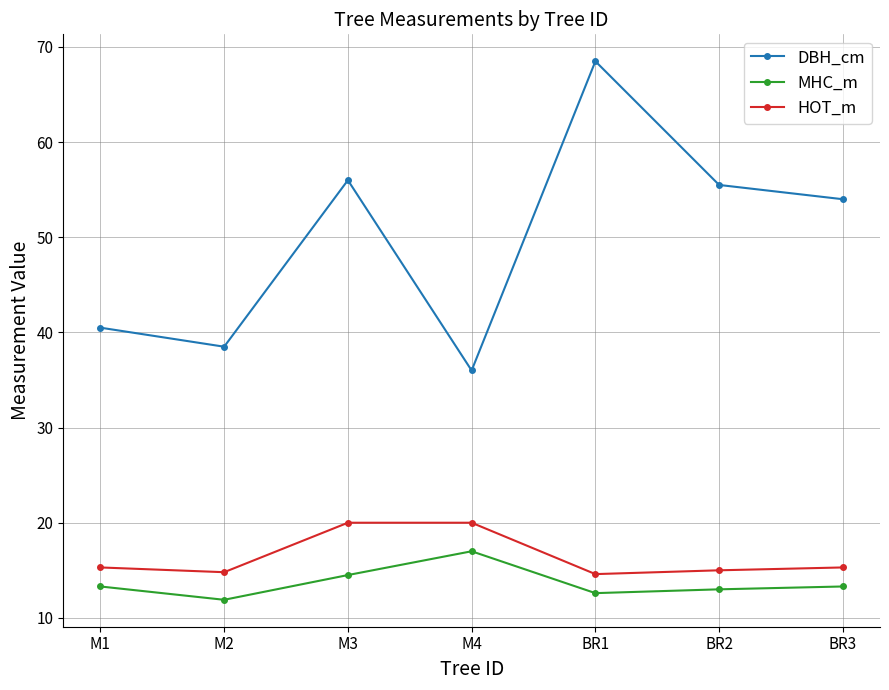

True or false: MHC_m and HOT_m cross at least once.

False